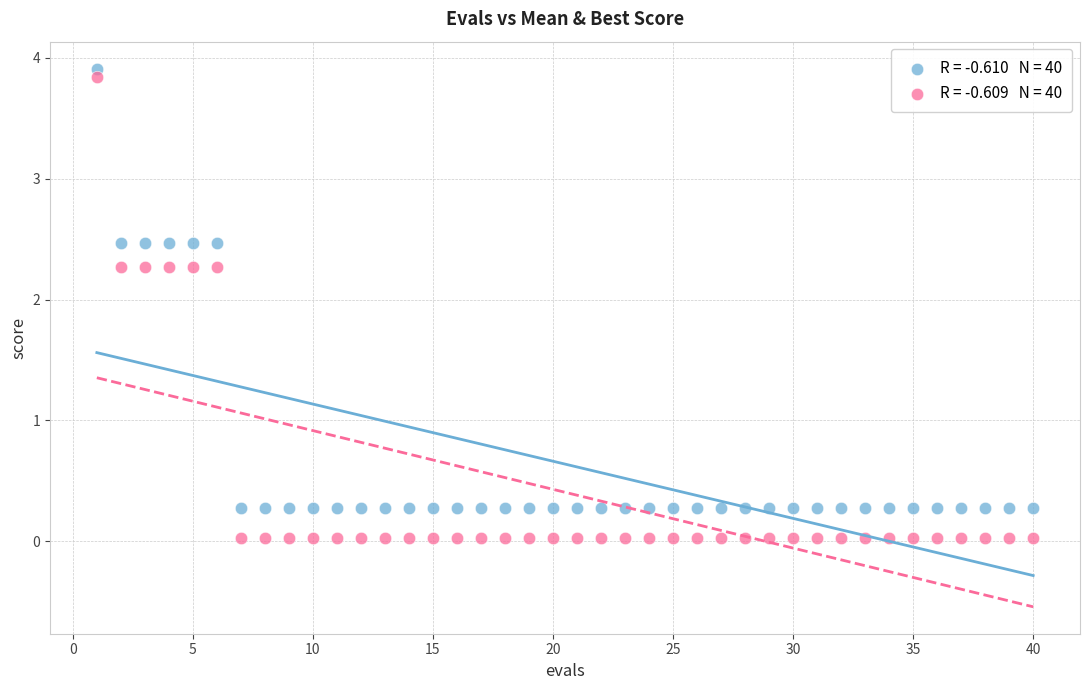

Across all data points, what is the range of X values (max minus min)?

39.0